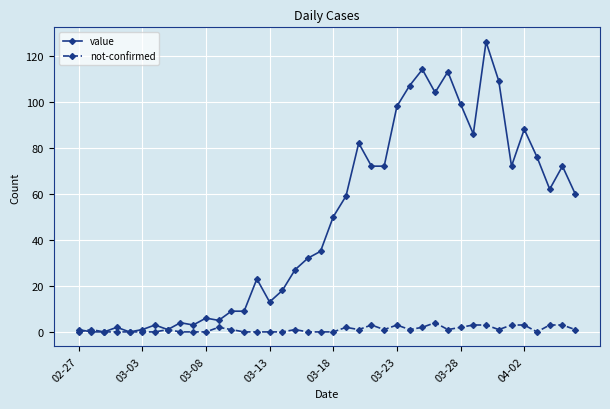

At how many categories does at least one series exceed 78?

11